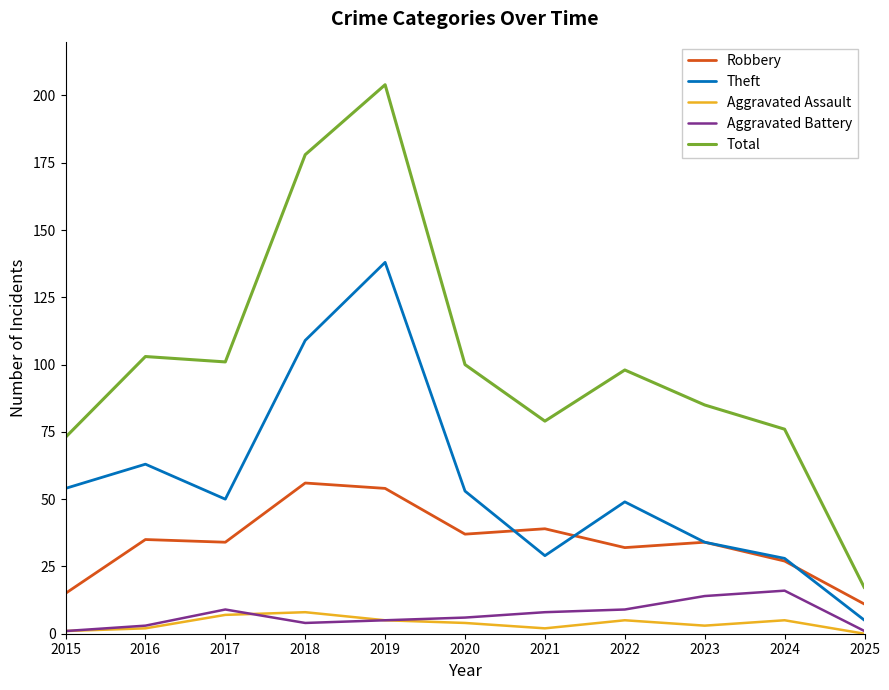

Count the number of data series in this chart.

5